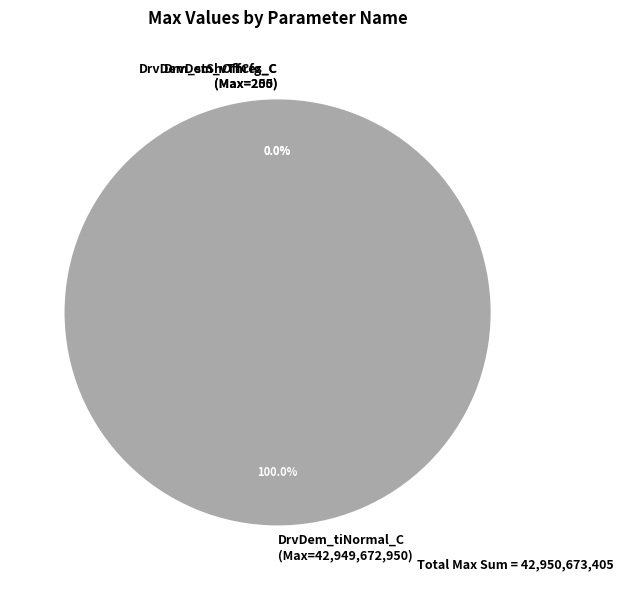

Which category accounts for the majority?

DrvDem_tiNormal_C